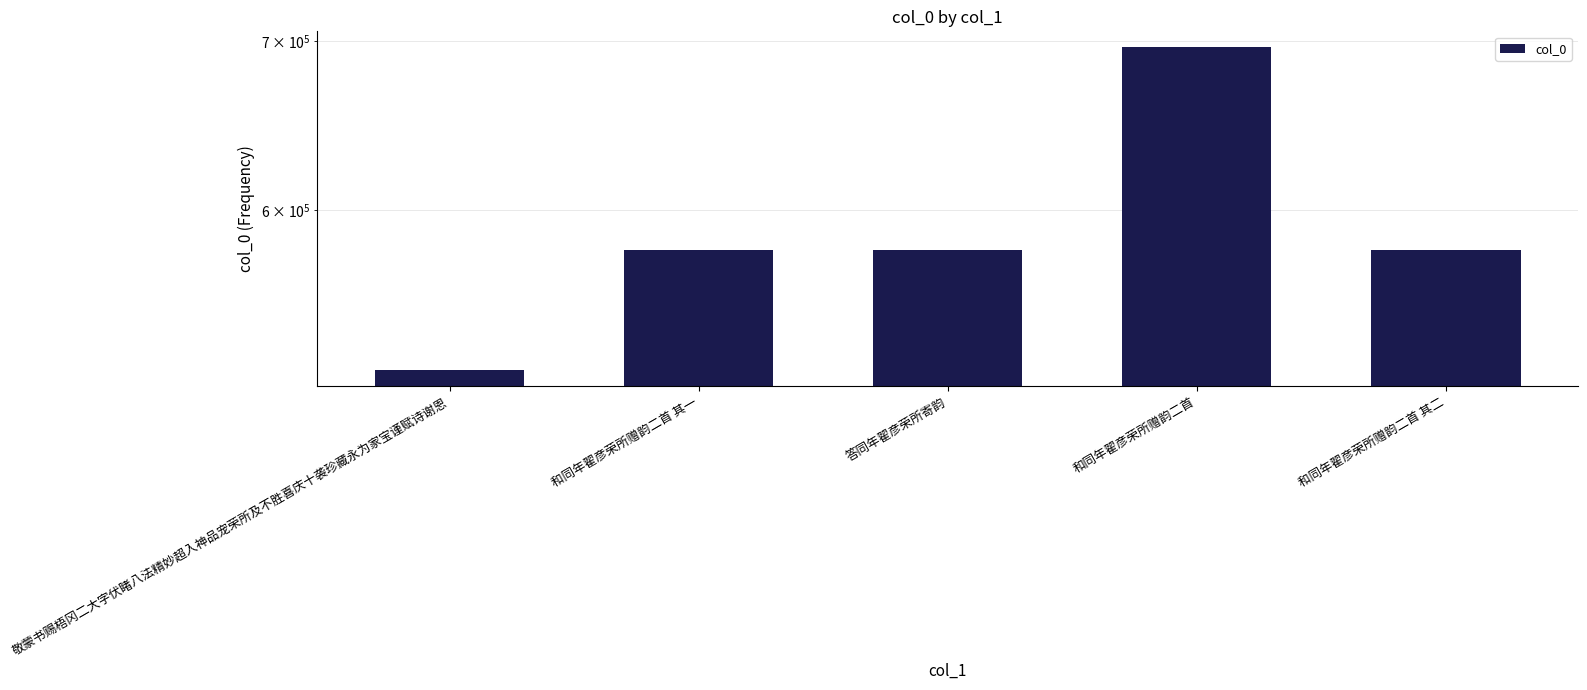

Is it true that the value at 和同年翟彦荣所赠韵二首 is 255413?

False